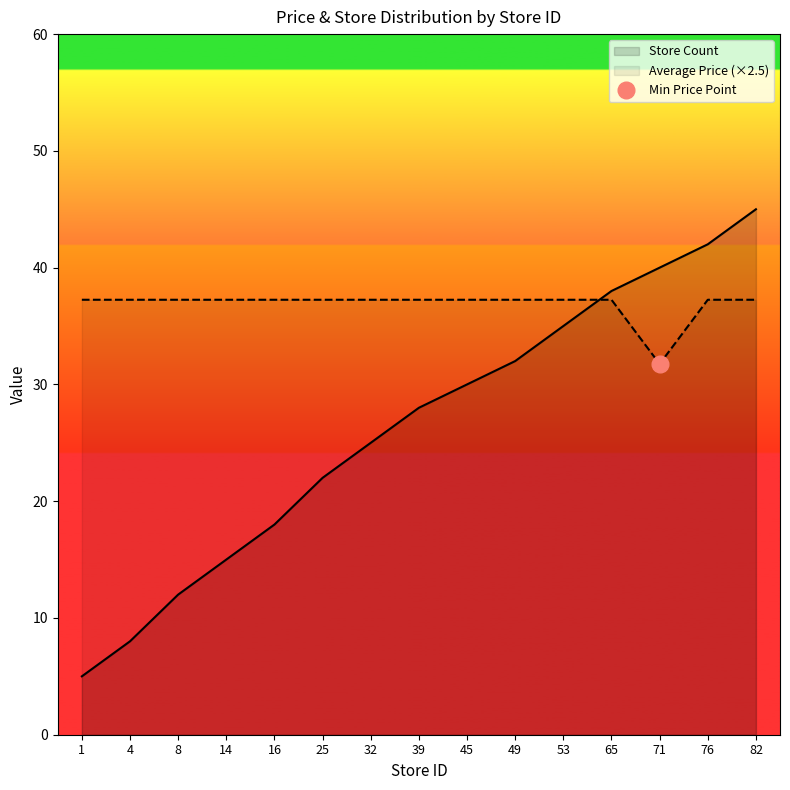

At 53, list the series in order from smallest to largest.

Store Count, Average Price